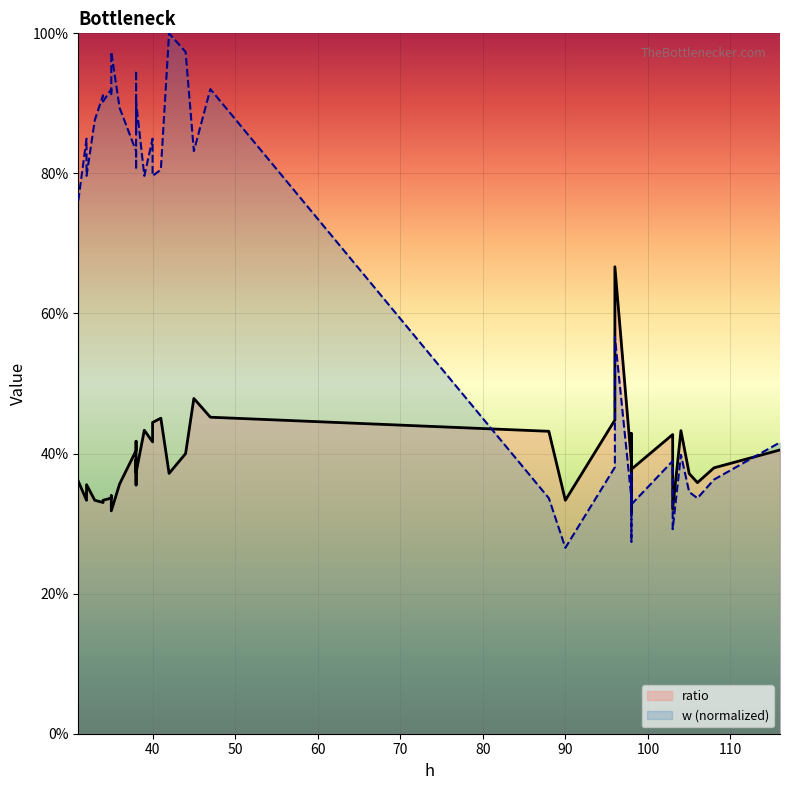

How many series are shown in this chart?

2